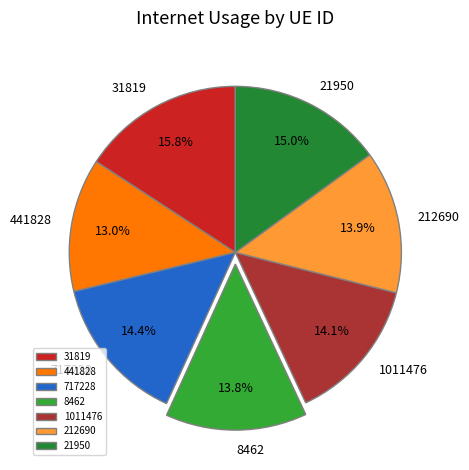

Combined, what portion of the pie is 21950 and 31819?

30.8%